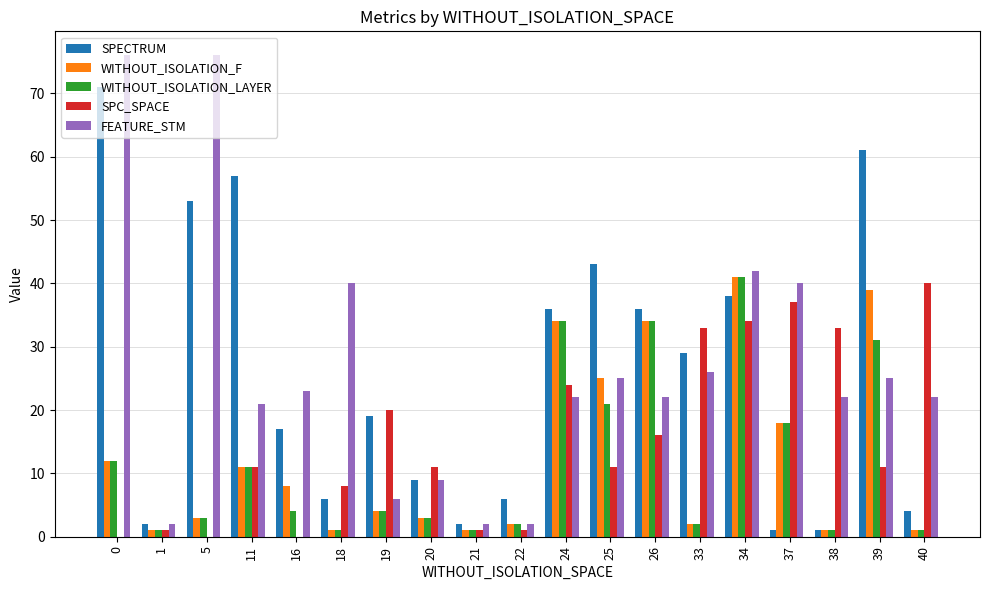

Which series changed the most between 0 and 21?

FEATURE_STM